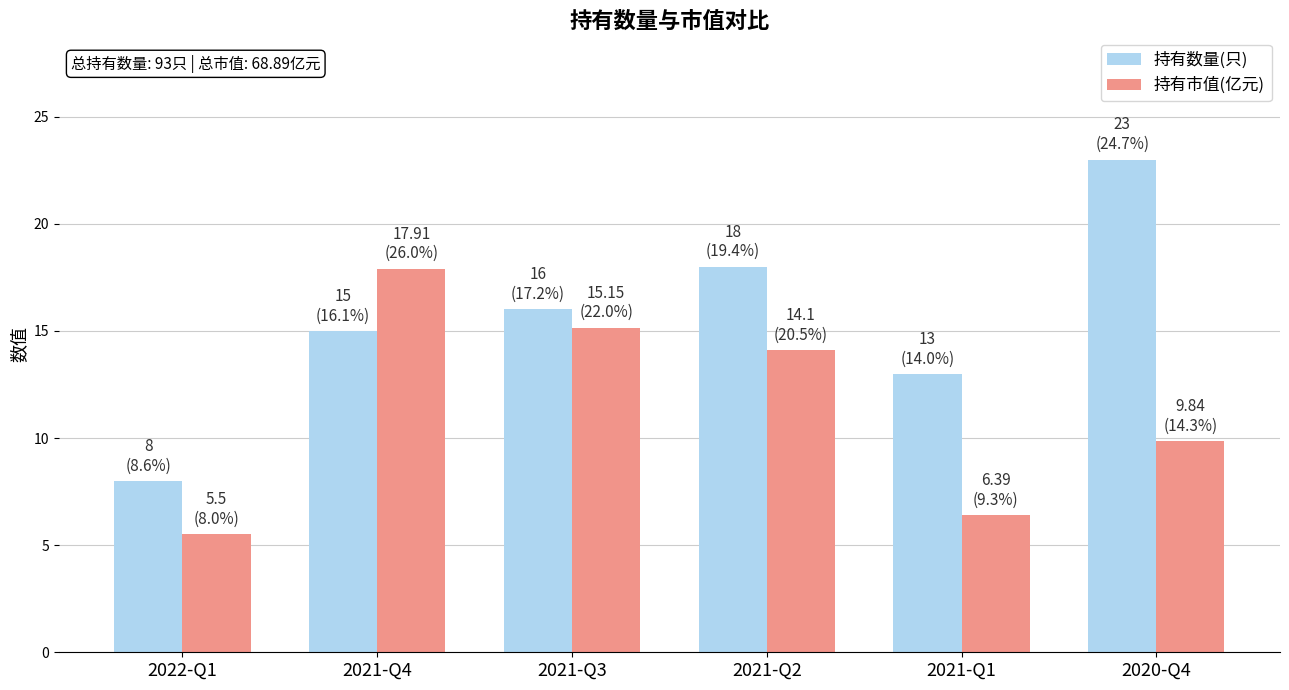

Is the value of 持有市值(亿元) at 2021-Q4 greater than the value of 持有数量(只) at 2021-Q1?

Yes